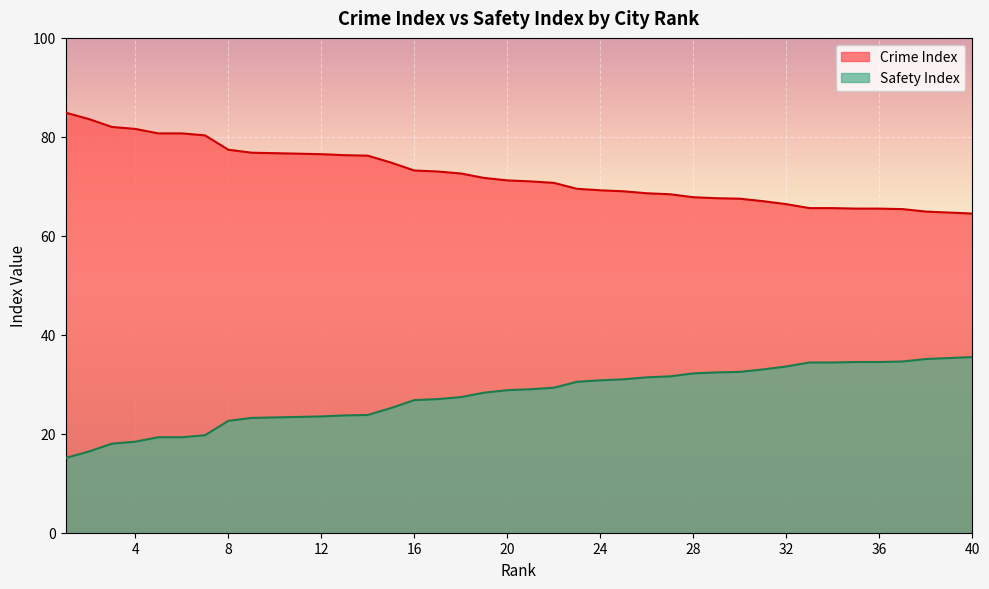

Is the value of Crime Index at 20 greater than the value of Safety Index at 4?

Yes